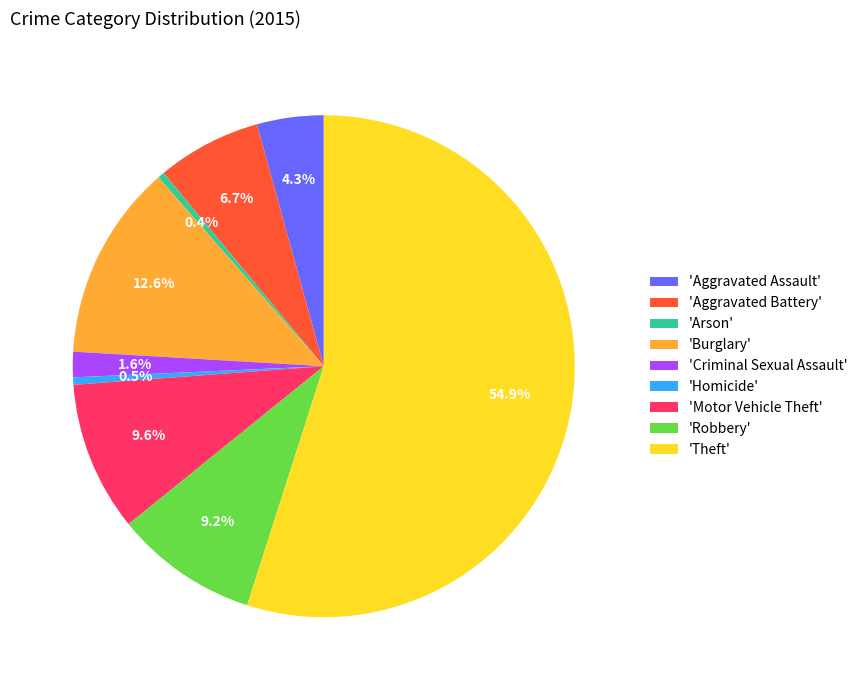

Which has a higher value, 'Arson' or 'Robbery'?

'Robbery'